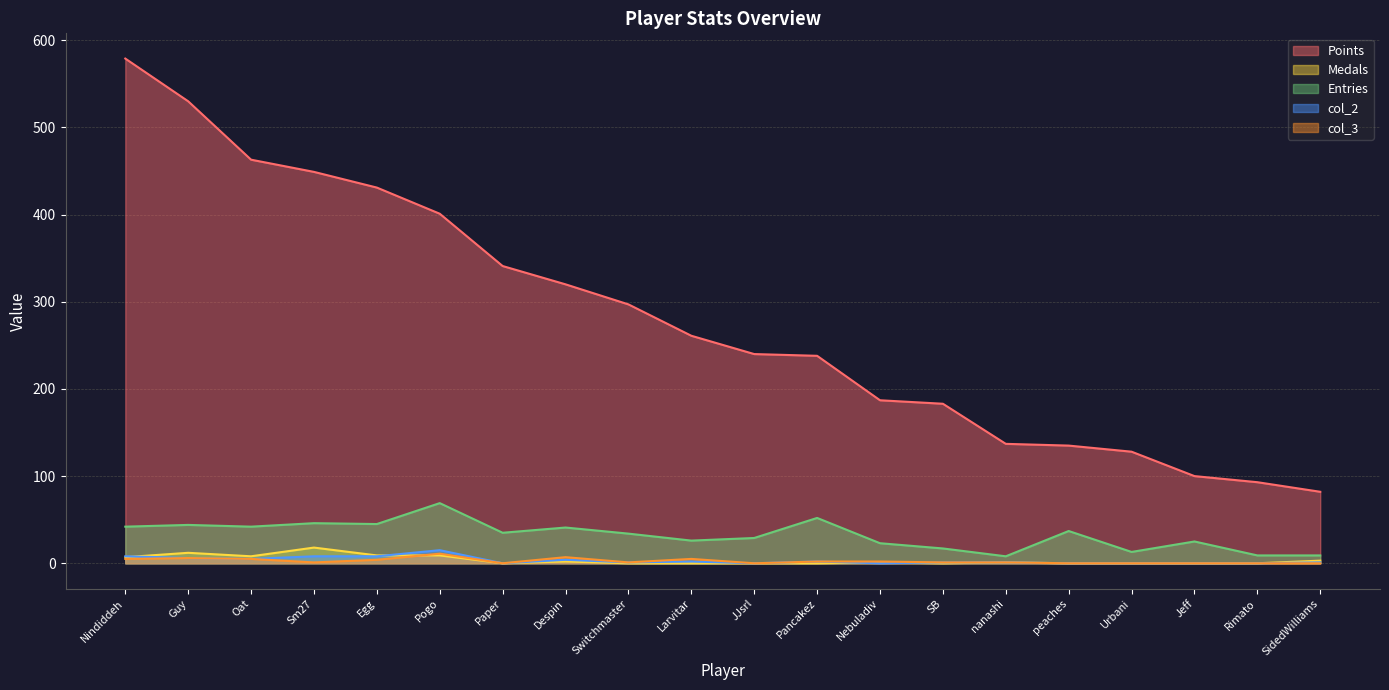

What is the average value of the Medals series?

4